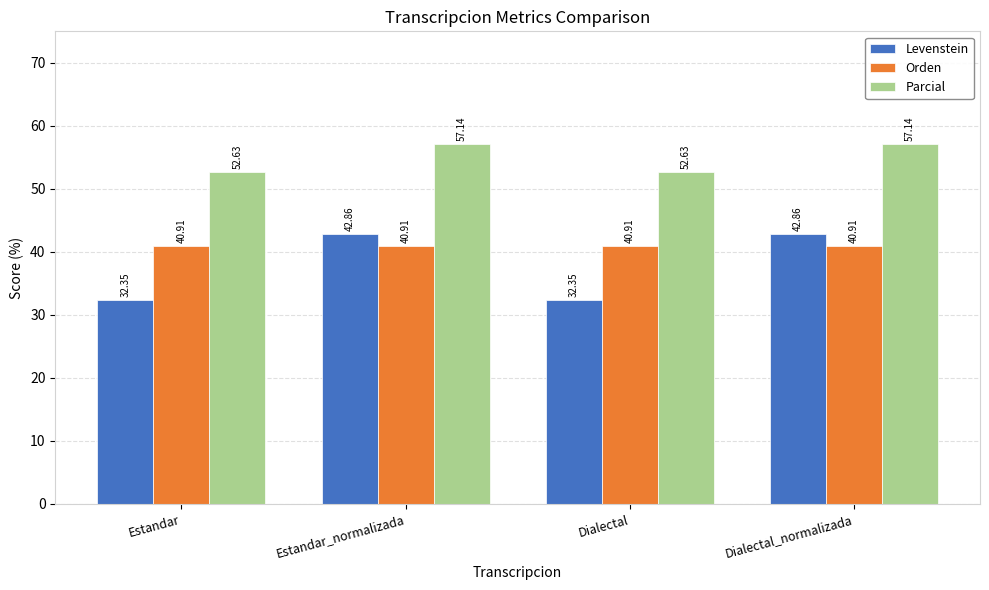

What are all the series names shown in the legend?

Levenstein, Orden, Parcial